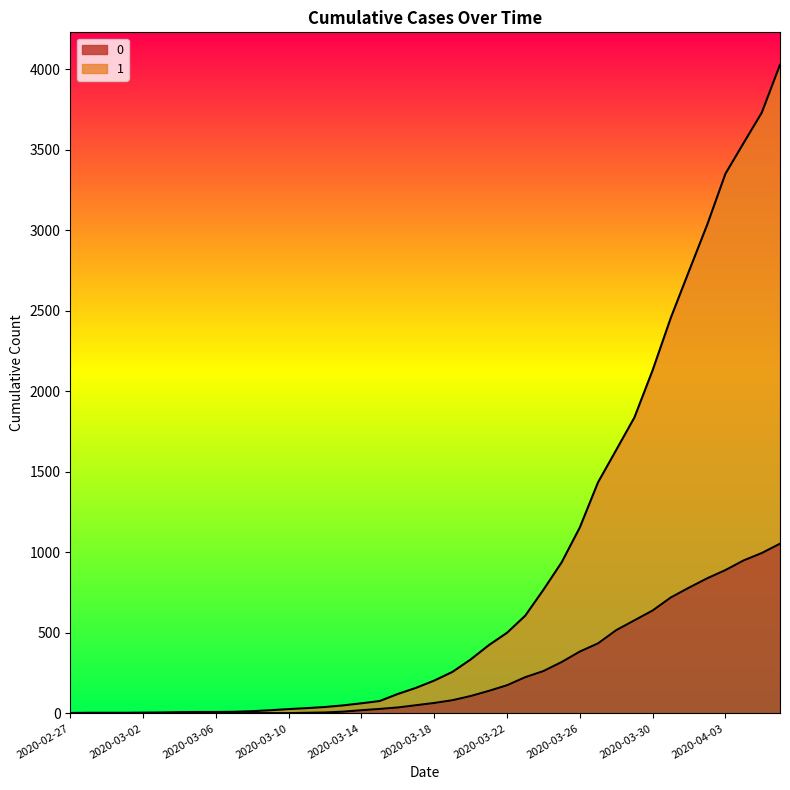

What is the difference between the 0 values at 2020-03-24 and 2020-02-29?

263